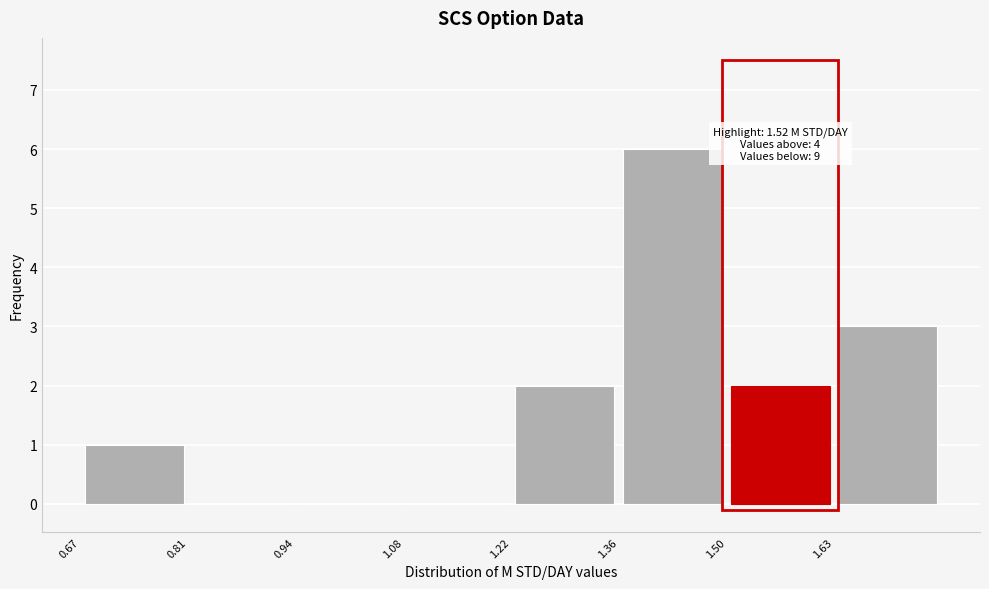

Over which range of the x-axis is the bar tallest?

1.36 to 1.50